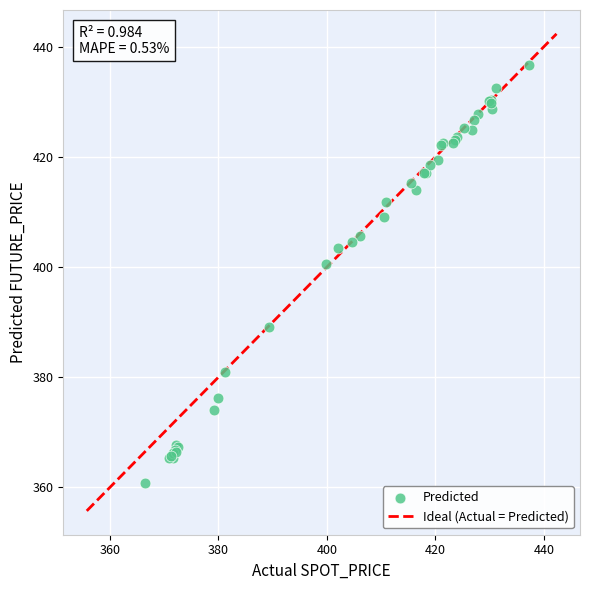

What Y value in the scatter plot is closest to 398?

400.6